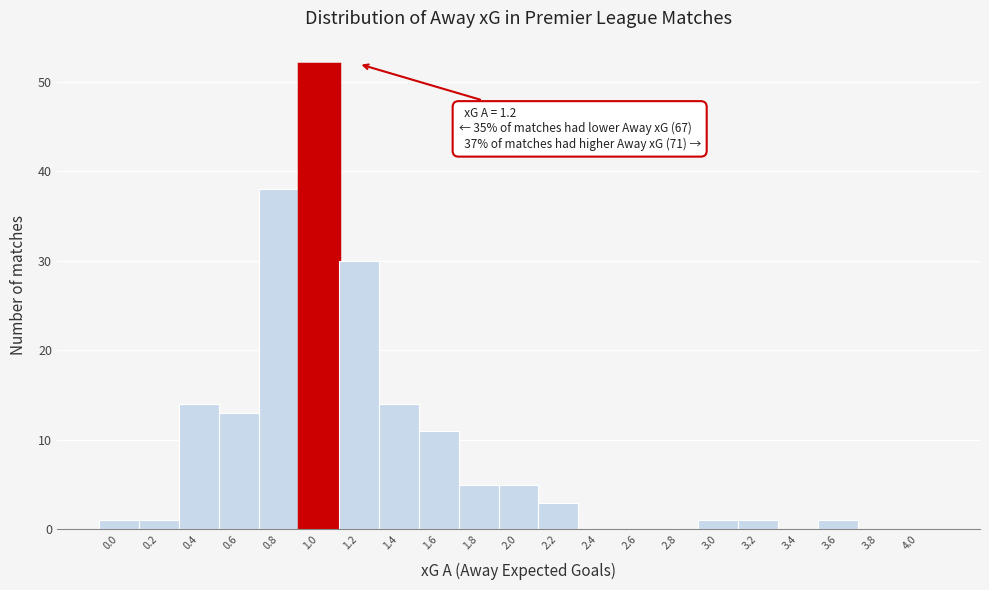

The chart shows a value of 0 at 4.0. True or false?

True